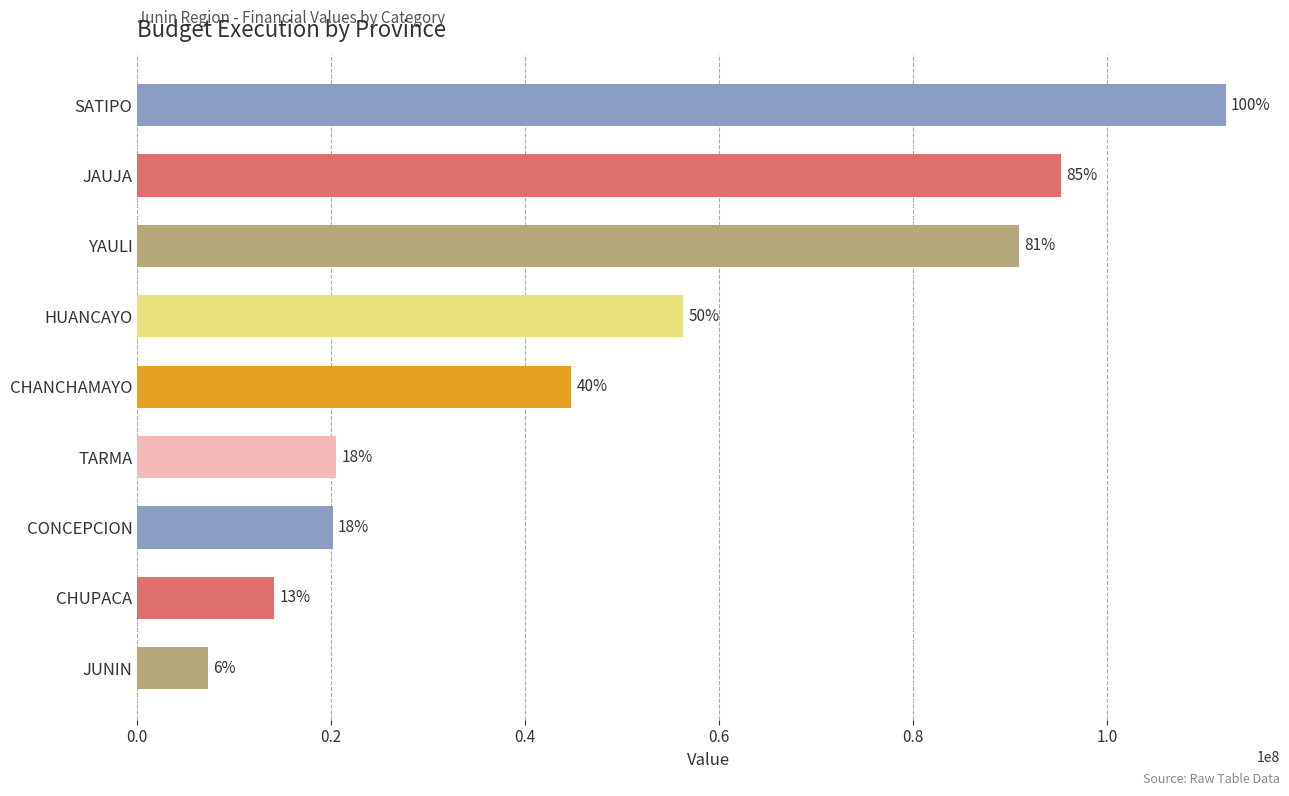

How many bars are there in total?

9